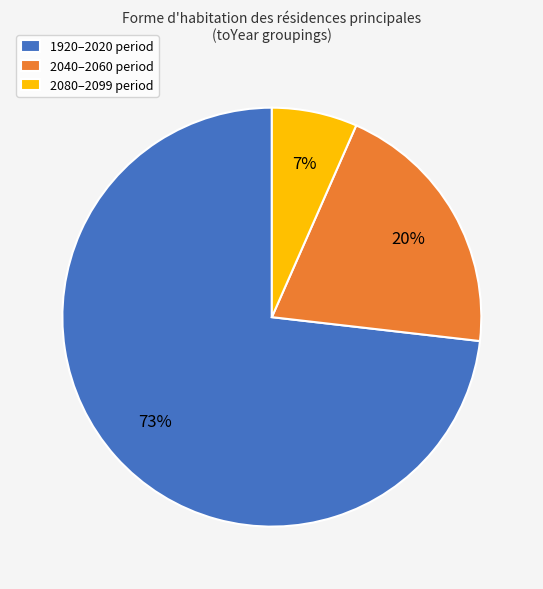

How many slices are in this pie chart?

3